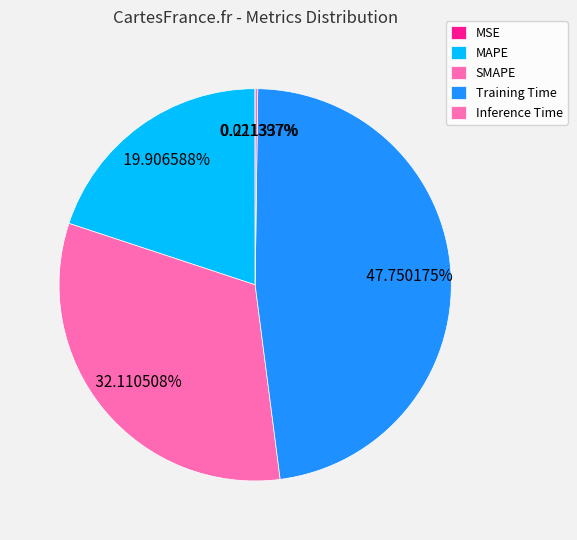

What percentage is NOT represented by Inference Time?

99.8%